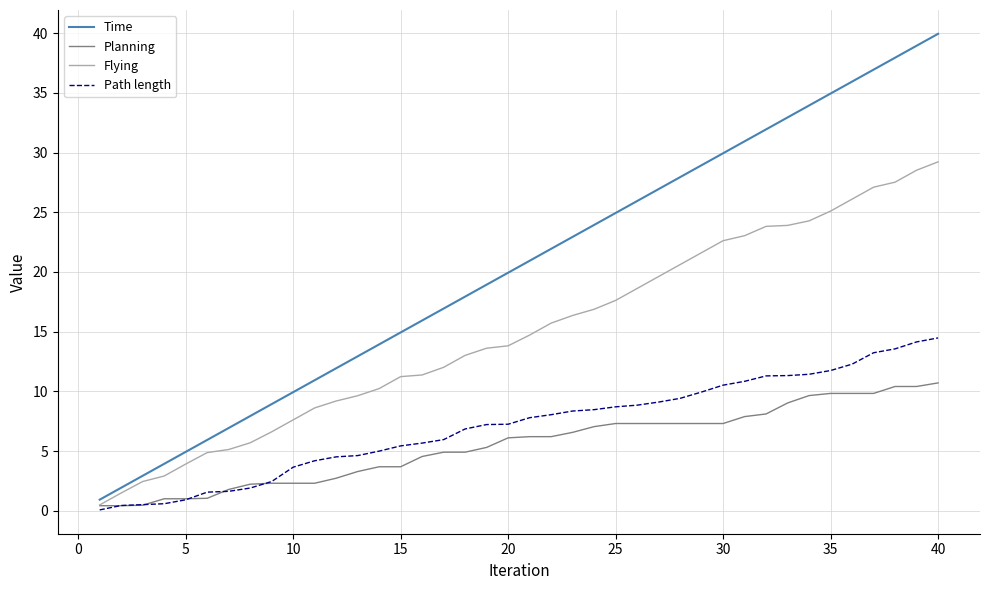

Which series has the largest total across all categories?

Time